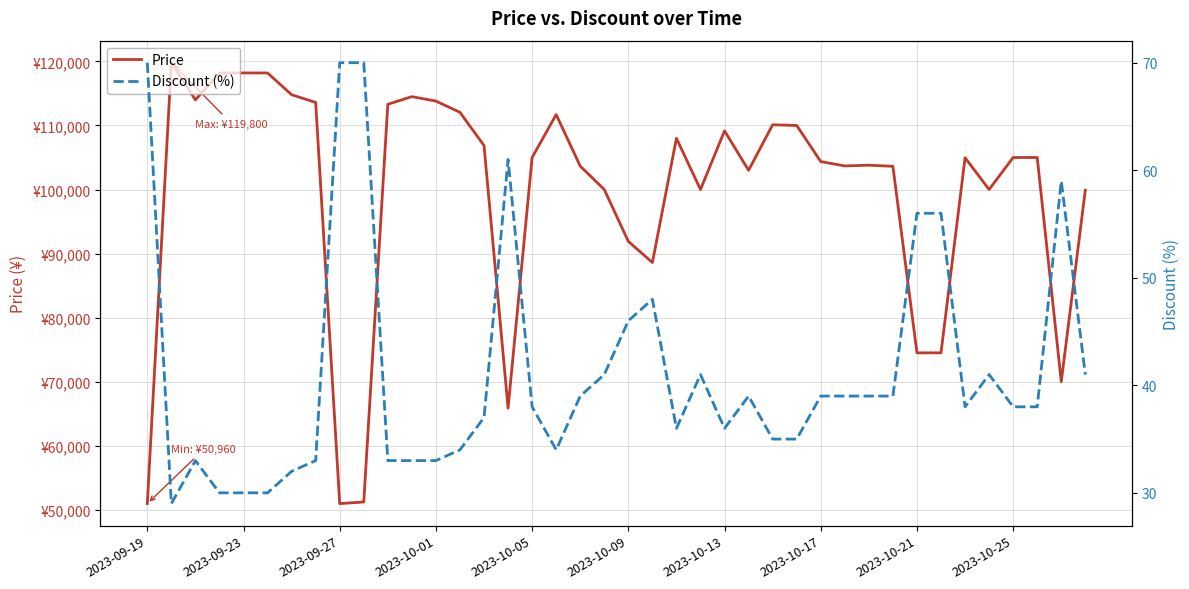

True or false: Price and Discount (%) intersect in this chart.

False